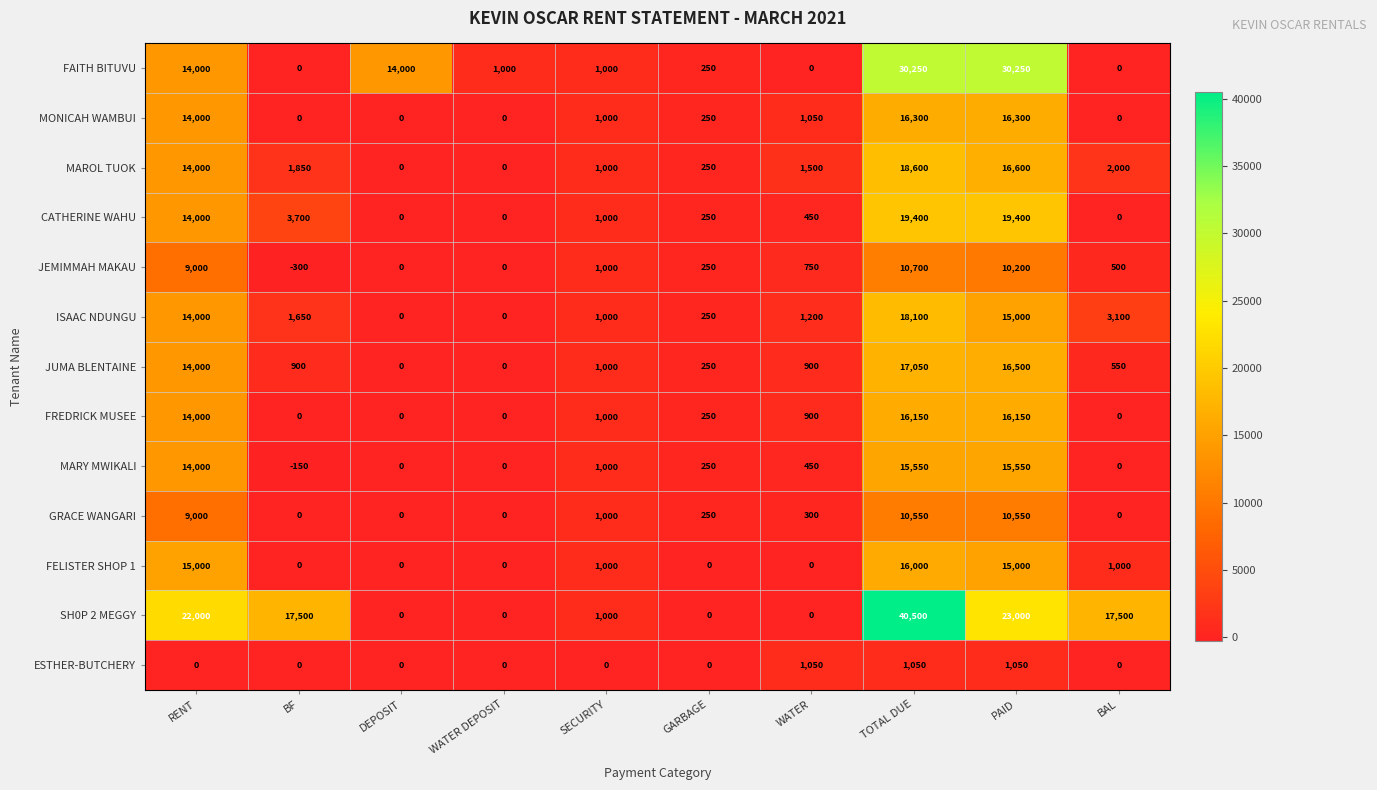

Is it true that ISAAC NDUNGU equals 1860 at BAL?

False